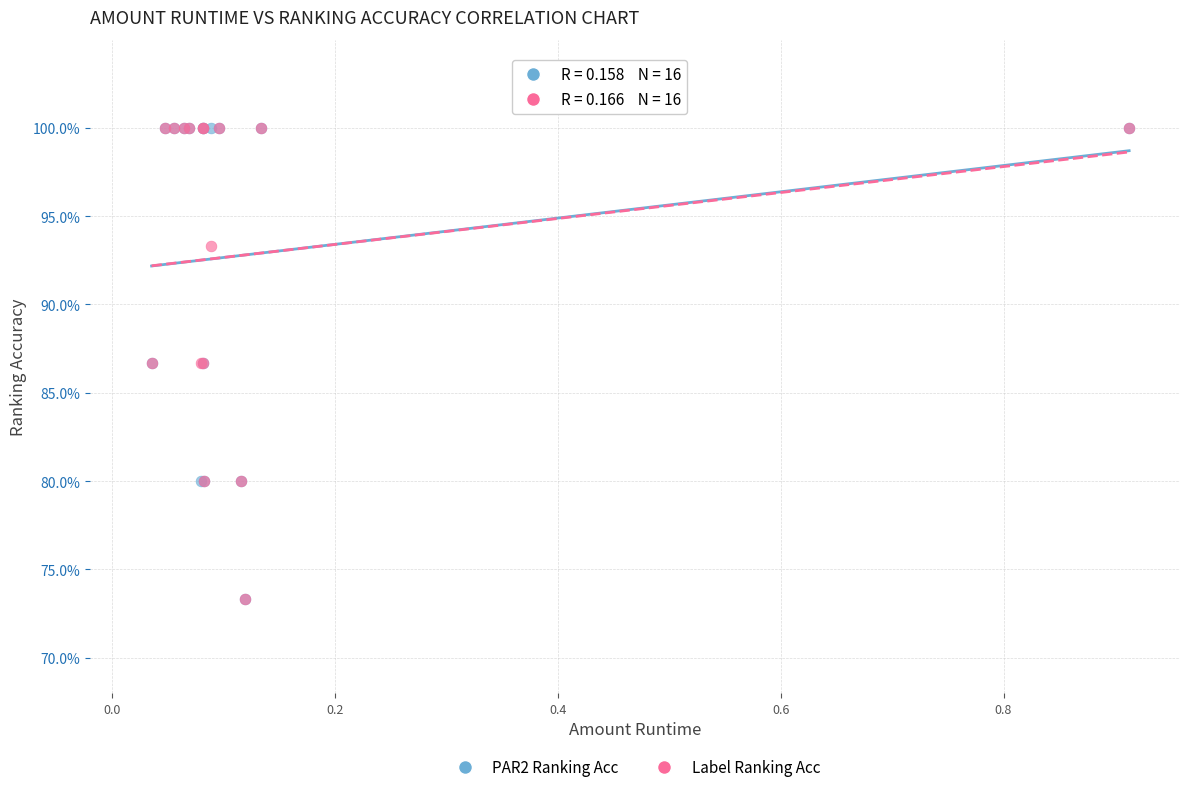

What are all the series names shown in the legend?

PAR2 Ranking Acc, Label Ranking Acc